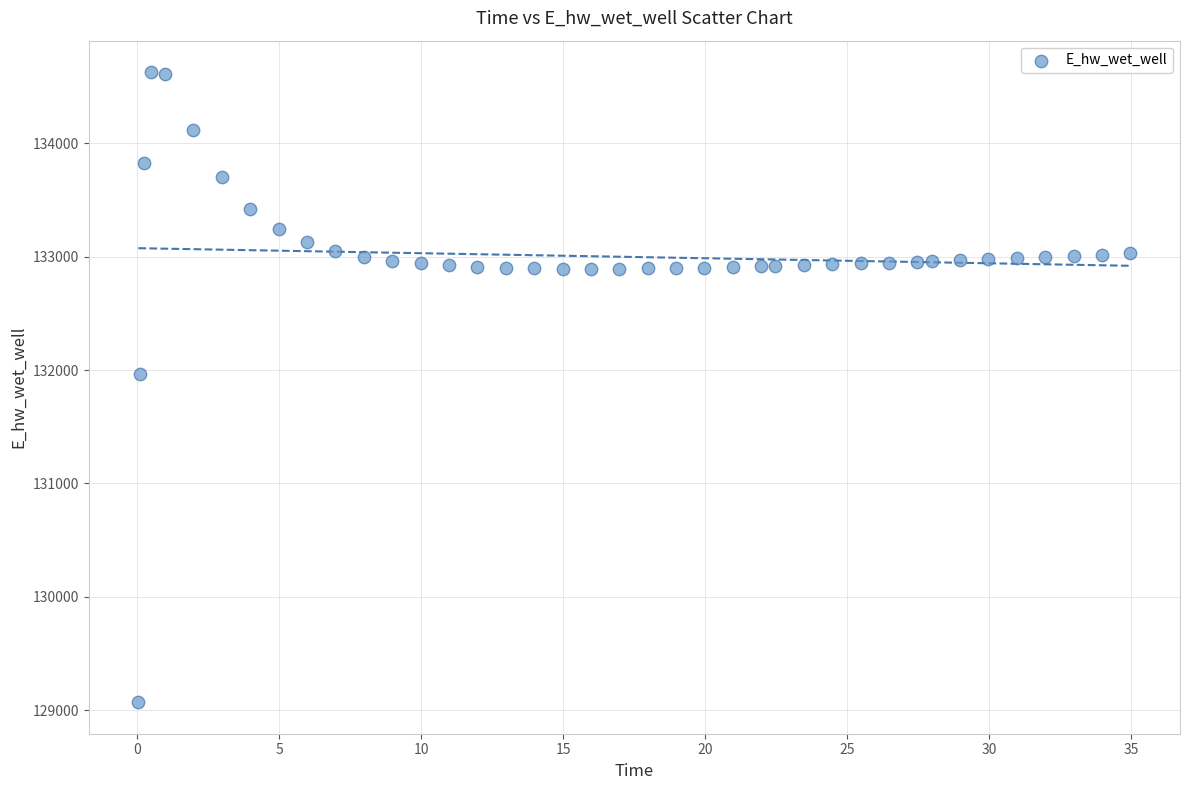

What is the range of X values (max minus min)?

34.9